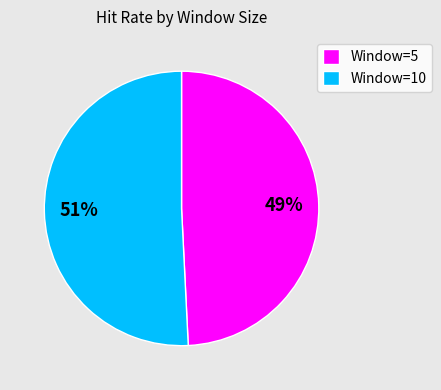

What percentage is the Window=10 slice, to the nearest percent?

51%